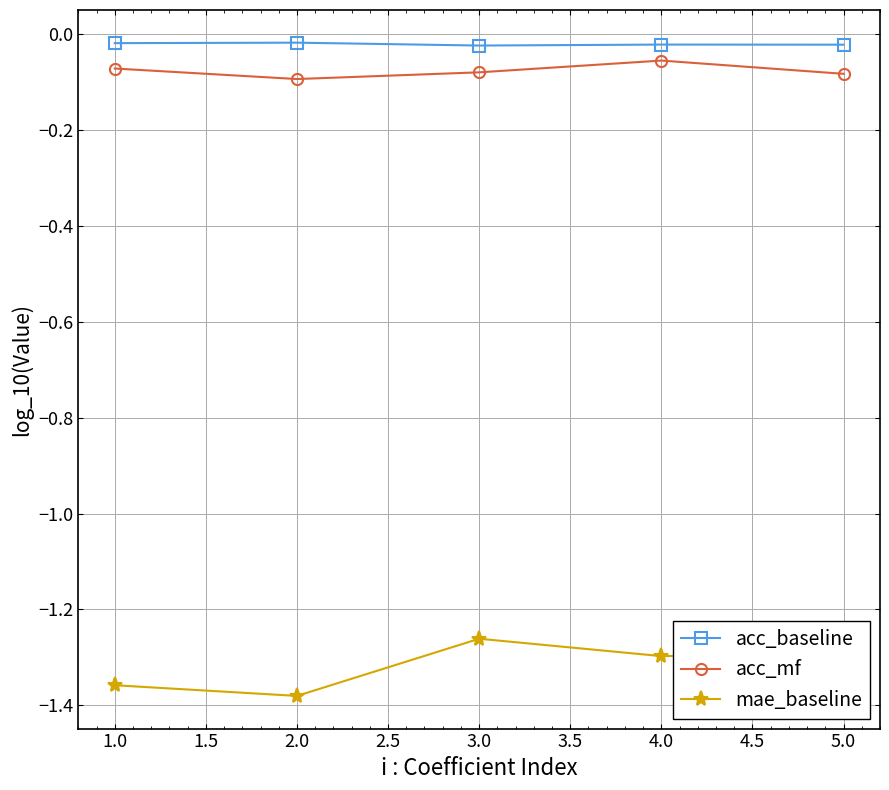

Rank the series at 3.0 from lowest to highest value.

mae_baseline, acc_mf, acc_baseline